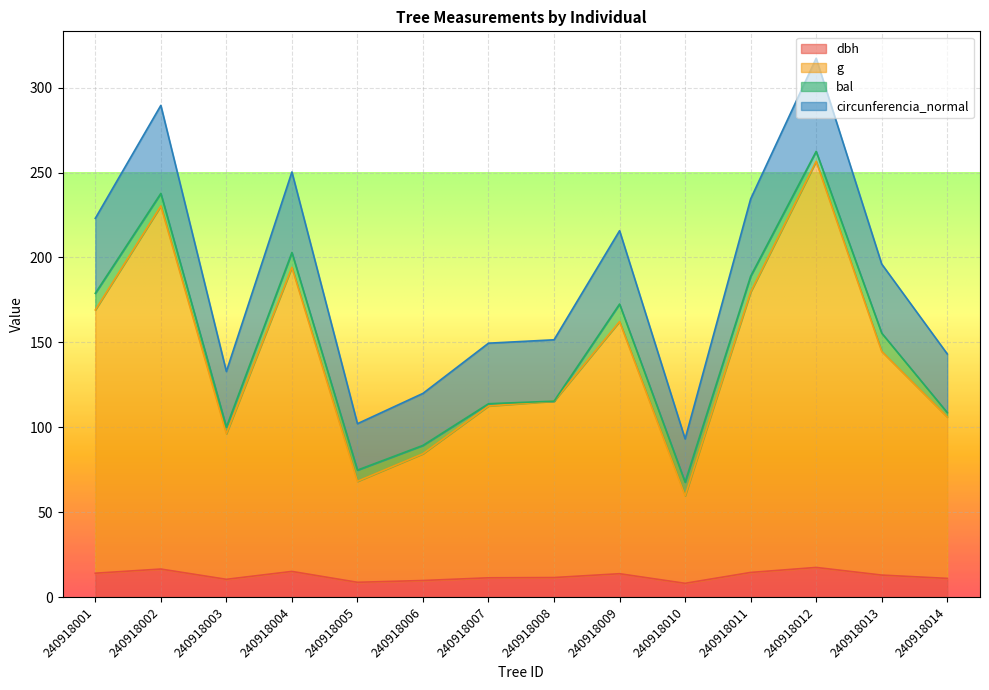

Which category has the lowest value in the circunferencia_normal series?

240918010